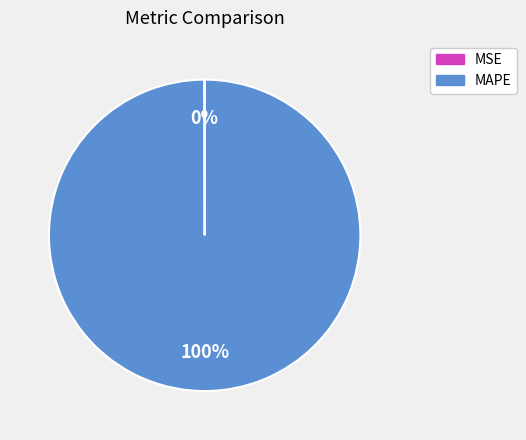

Which category has the biggest portion of the pie?

MAPE